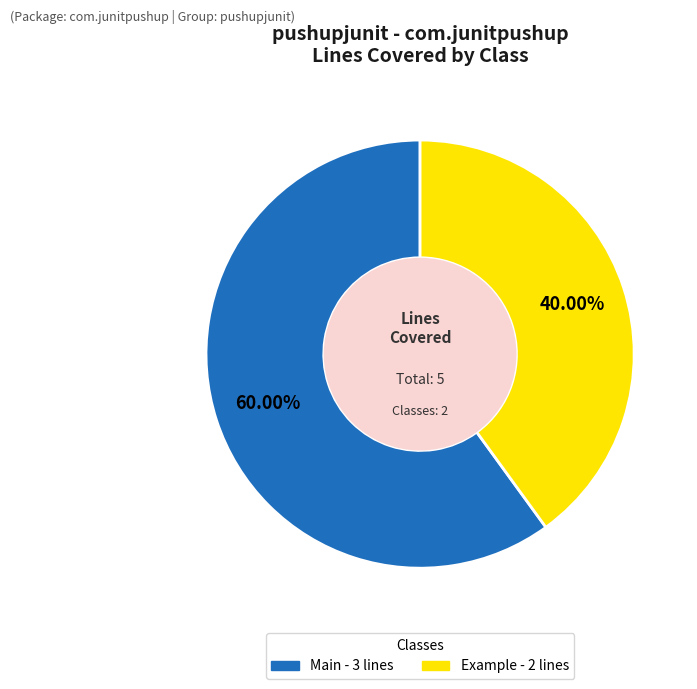

Which has a higher value, Main or Example?

Main